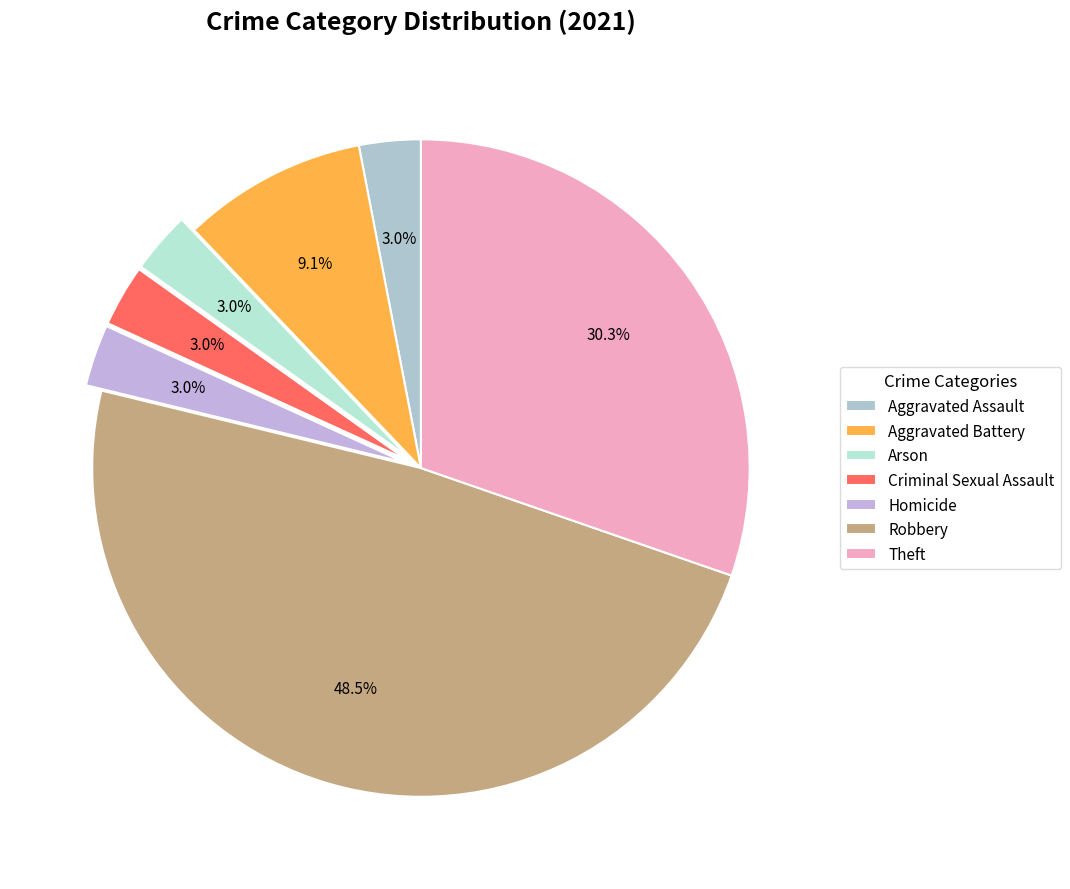

How many slices are in this pie chart?

7